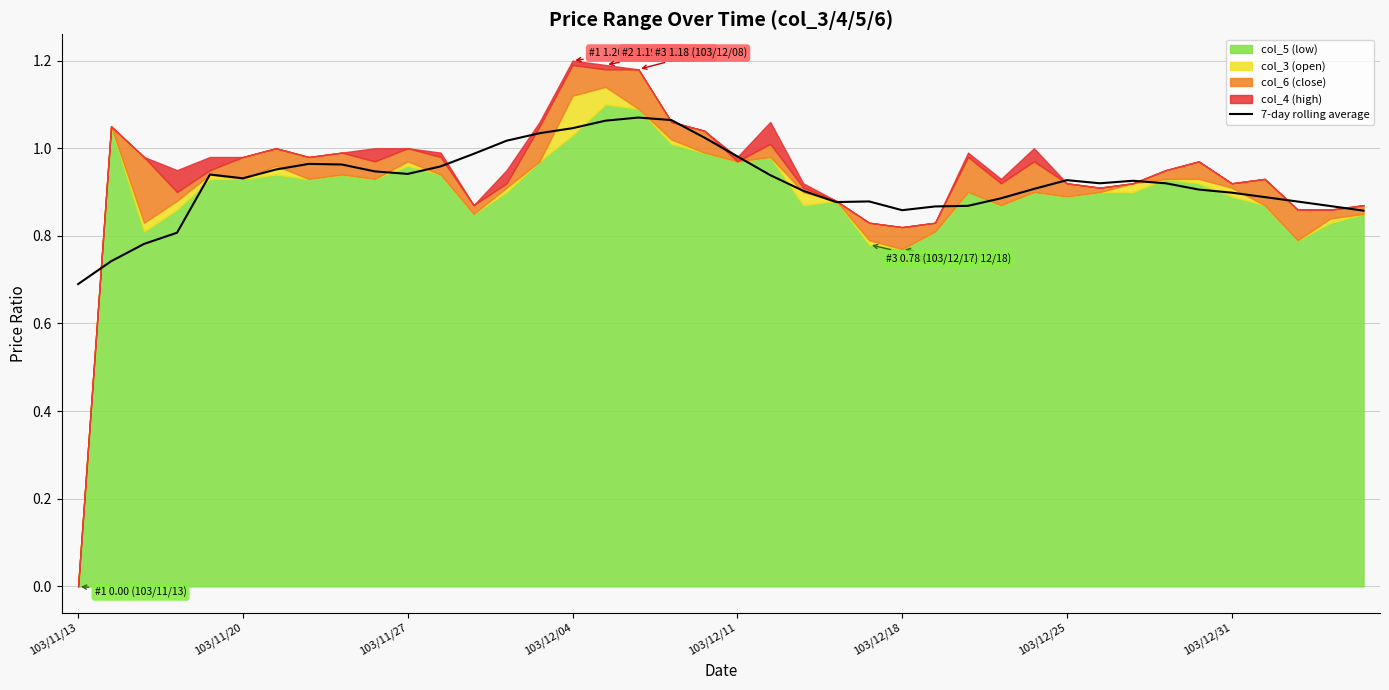

Reading left to right, list all the values displayed in this chart.

0.7	0.7	0.8	0.8	0.9	0.9	1.0	1.0	1.0	0.9	0.9	1.0	1.0	1.0	1.0	1.0	1.1	1.1	1.1	1.0	1.0	0.9	0.9	0.9	0.9	0.9	0.9	0.9	0.9	0.9	0.9	0.9	0.9	0.9	0.9	0.9	0.9	0.9	0.9	0.9